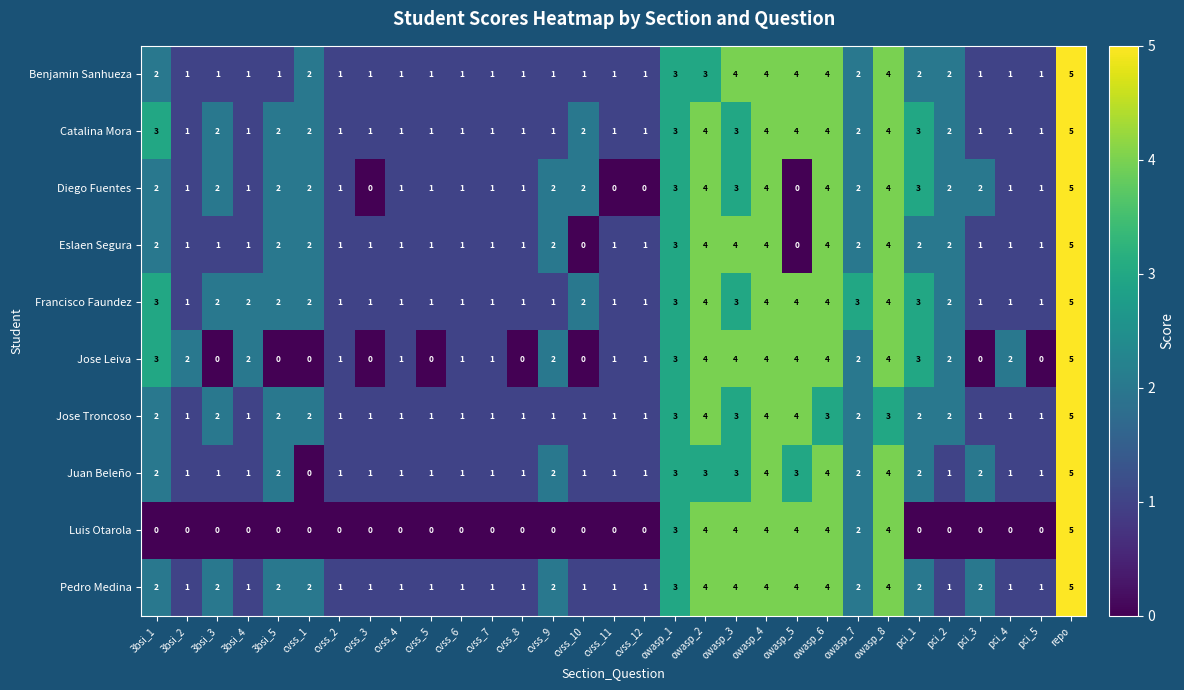

The Catalina Mora series shows 1 at pci_5. True or false?

True